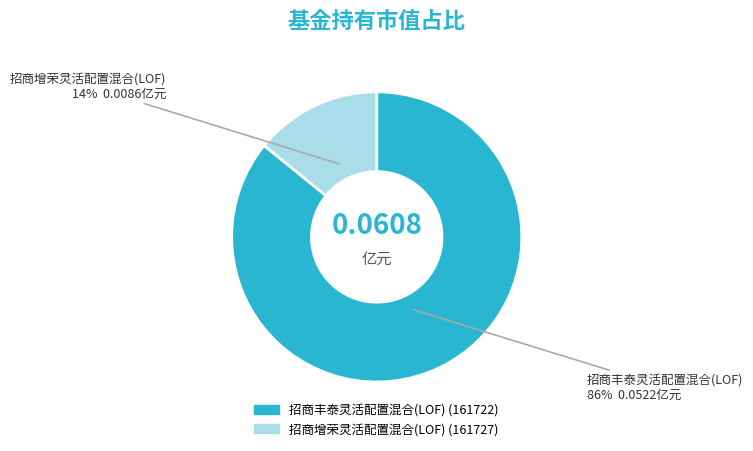

What is the smallest slice in the pie chart?

招商增荣灵活配置混合(LOF)